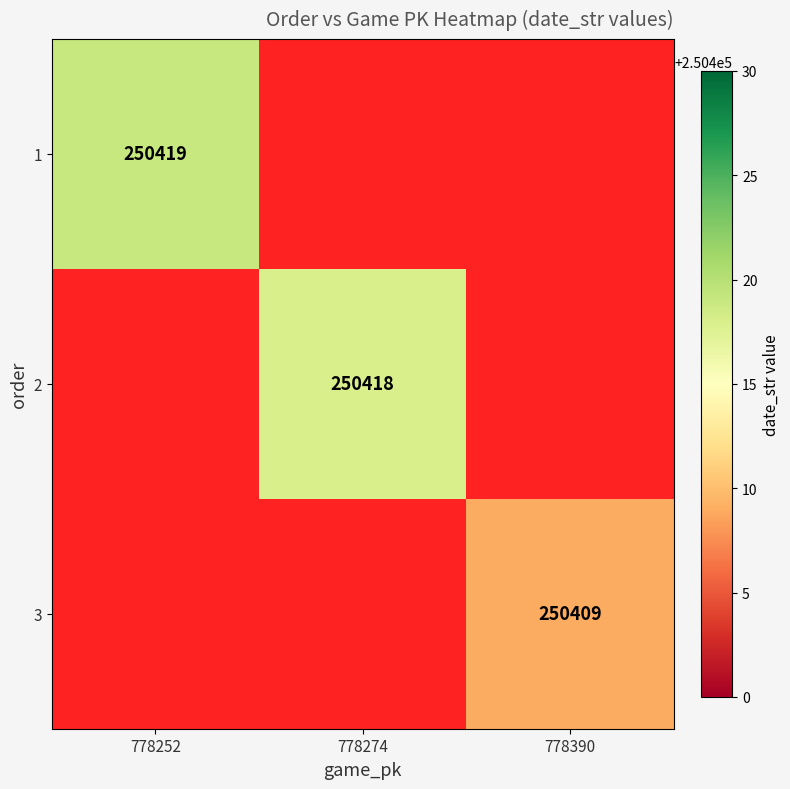

What is the greatest value displayed?

250419.0